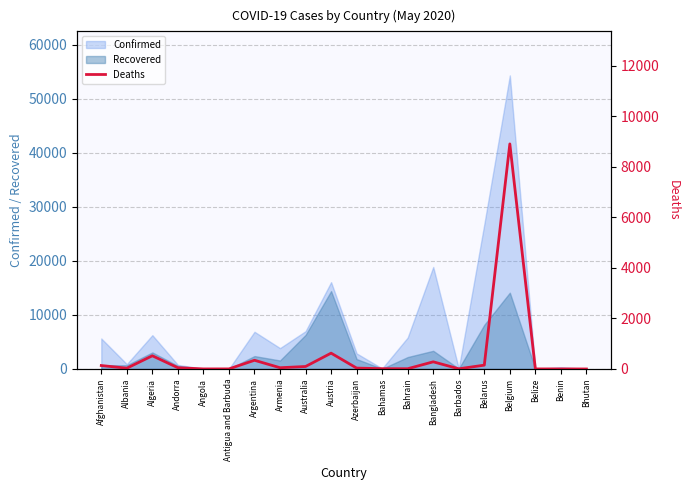

Does the chart have visible grid lines?

Yes